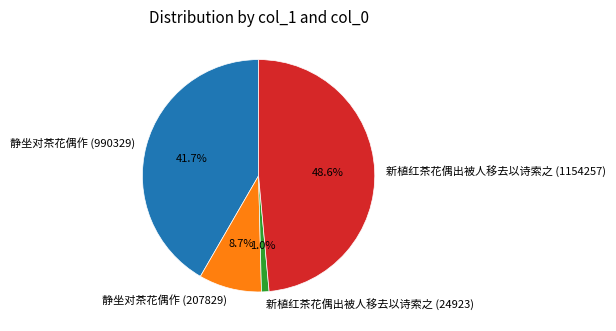

Which slice is the largest?

新植红茶花偶出被人移去以诗索之 (1154257)